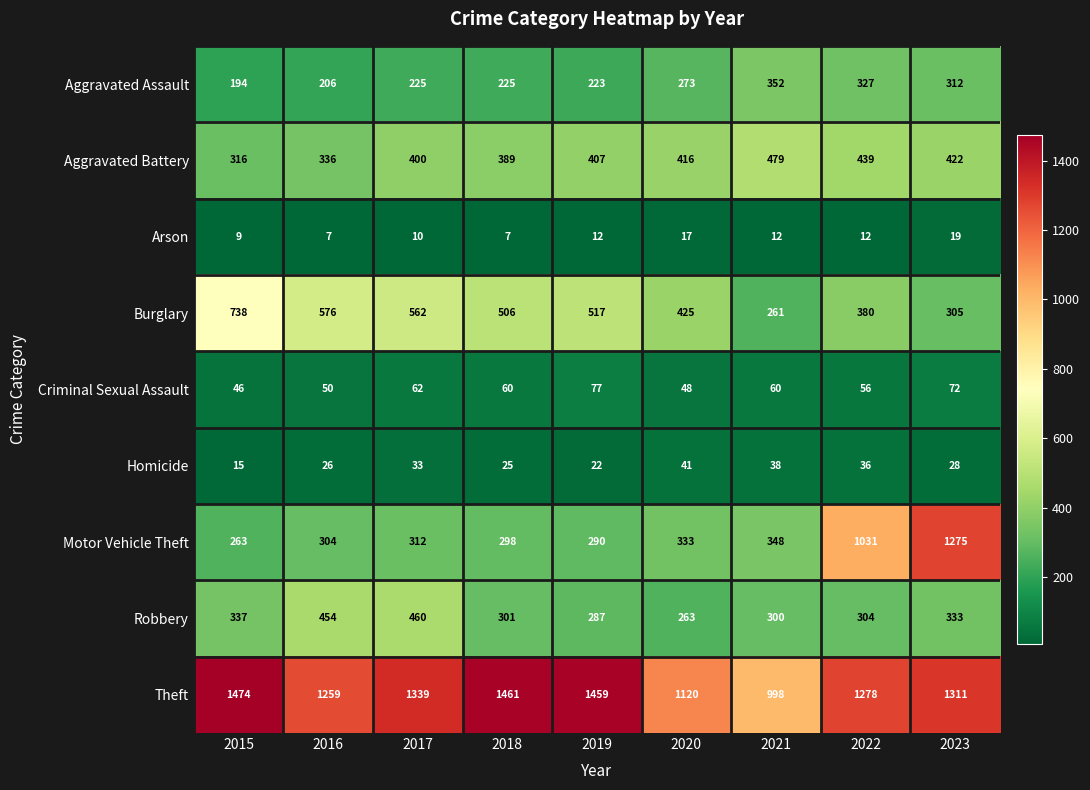

At how many categories does at least one series exceed 100?

9